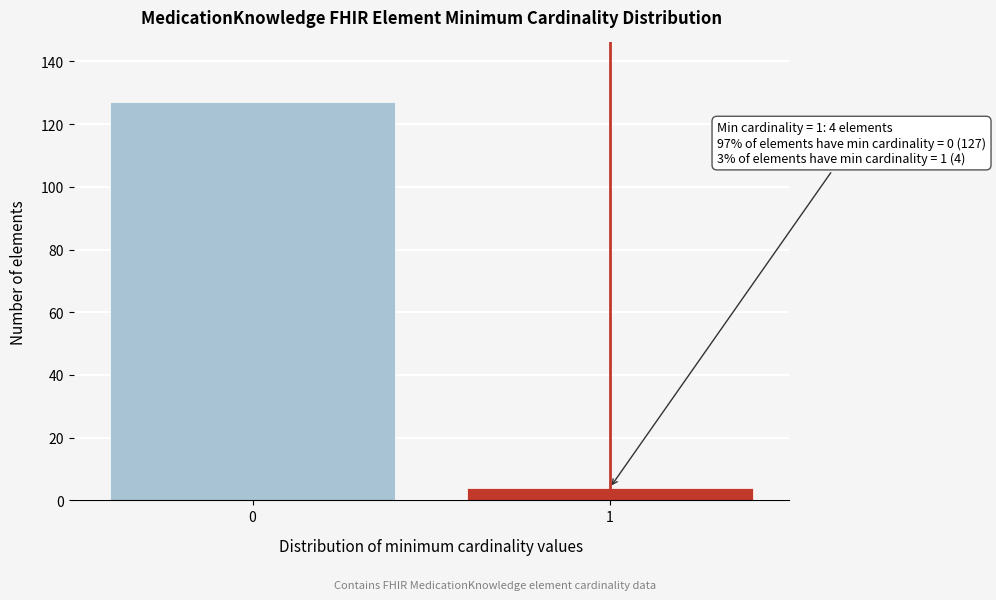

Reading right to left, list all the values displayed in this chart.

1=4	0=127